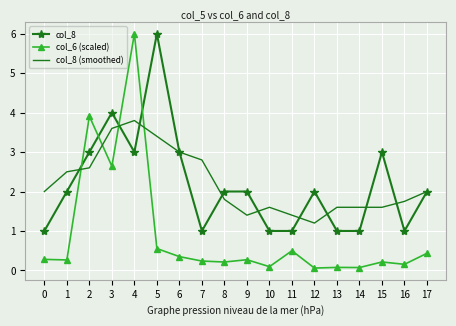

What is the difference between the col_8 (smoothed) values at 3 and 17?

1.6